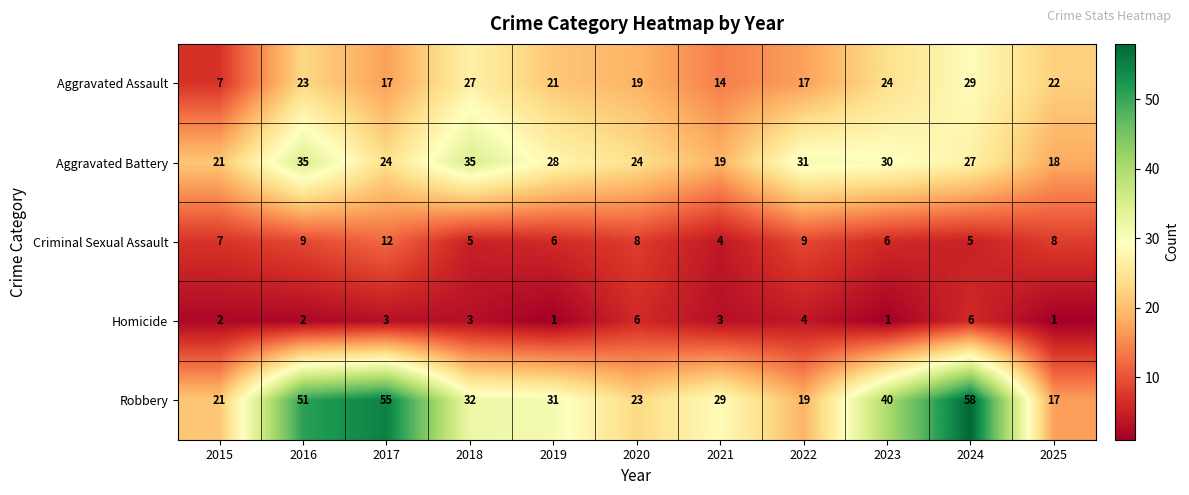

How many data points does each series have?

11